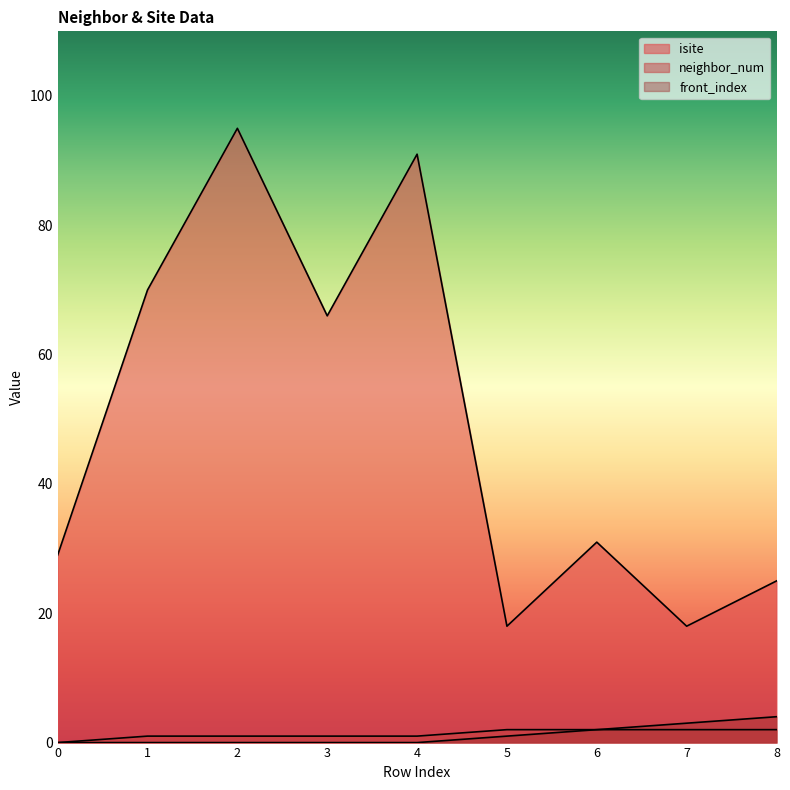

How many categories are shown in the chart?

9